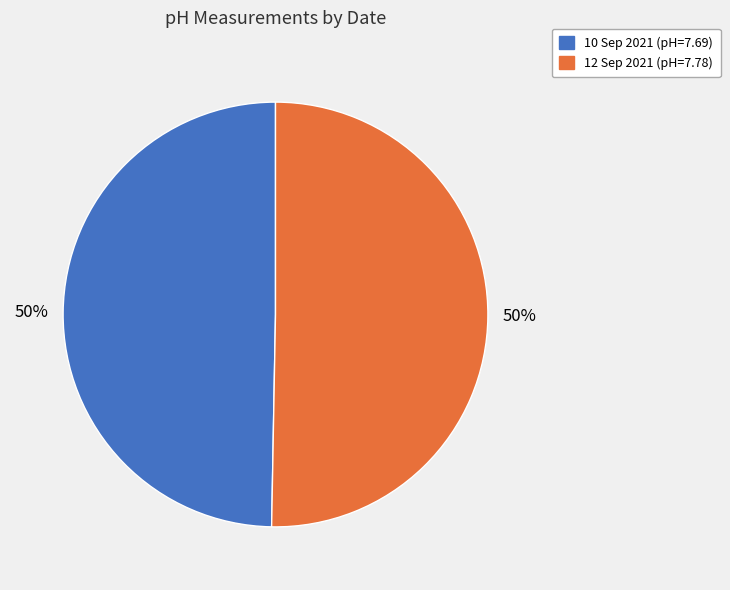

Is it true that 12 Sep 2021 is 50% of the pie?

True